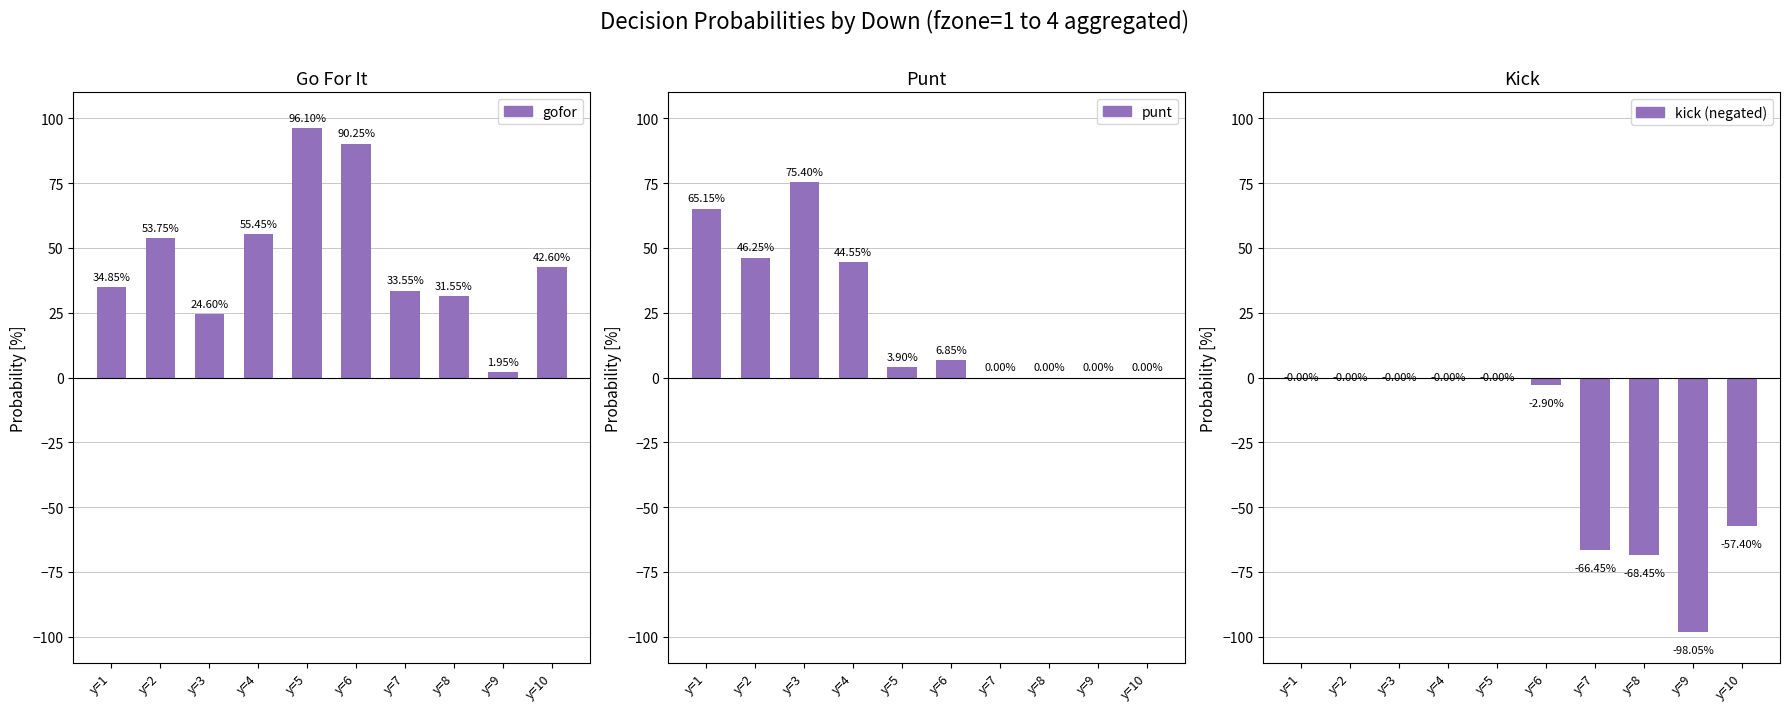

What is the difference between the gofor values at y=4 and y=3?

30.9